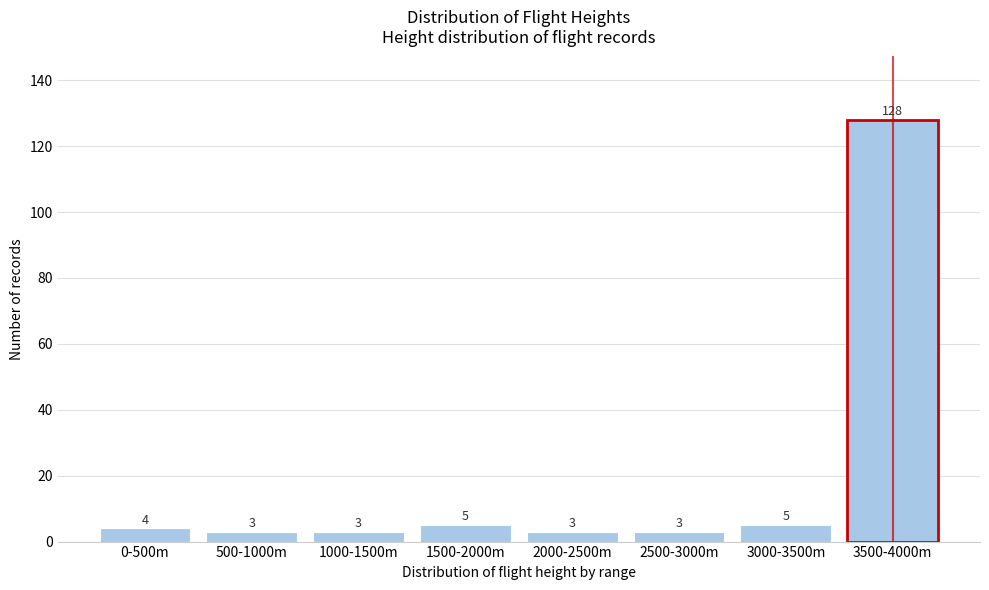

Reading left to right, transcribe all the data shown in this chart.

0-500m=4	500-1000m=3	1000-1500m=3	1500-2000m=5	2000-2500m=3	2500-3000m=3	3000-3500m=5	3500-4000m=128